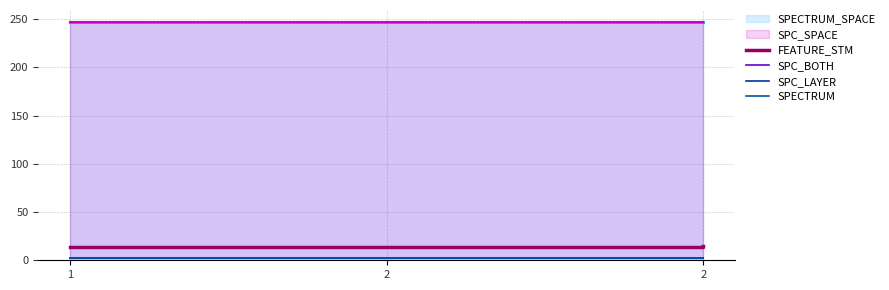

Rank the categories by SPECTRUM value from highest to lowest.

1, 2, 2